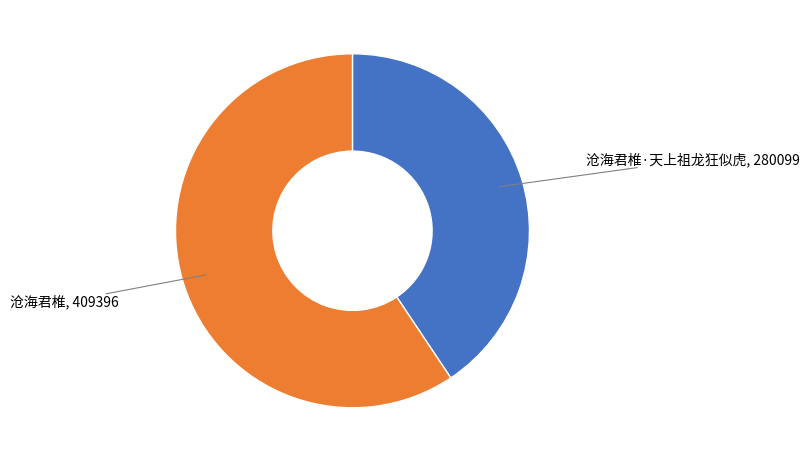

Which category accounts for the majority?

沧海君椎